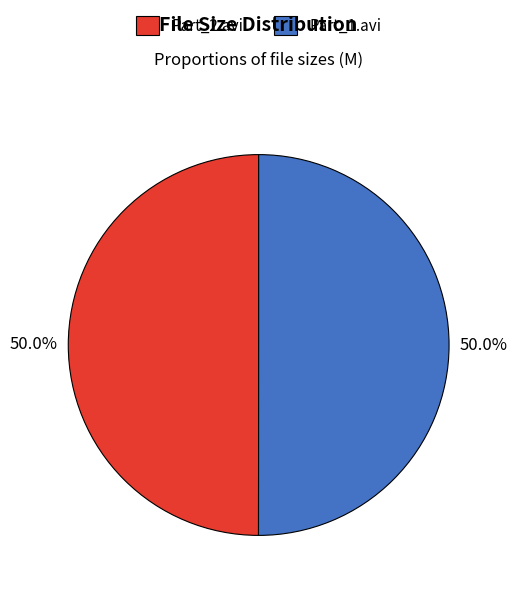

How many segments does this pie chart have?

2